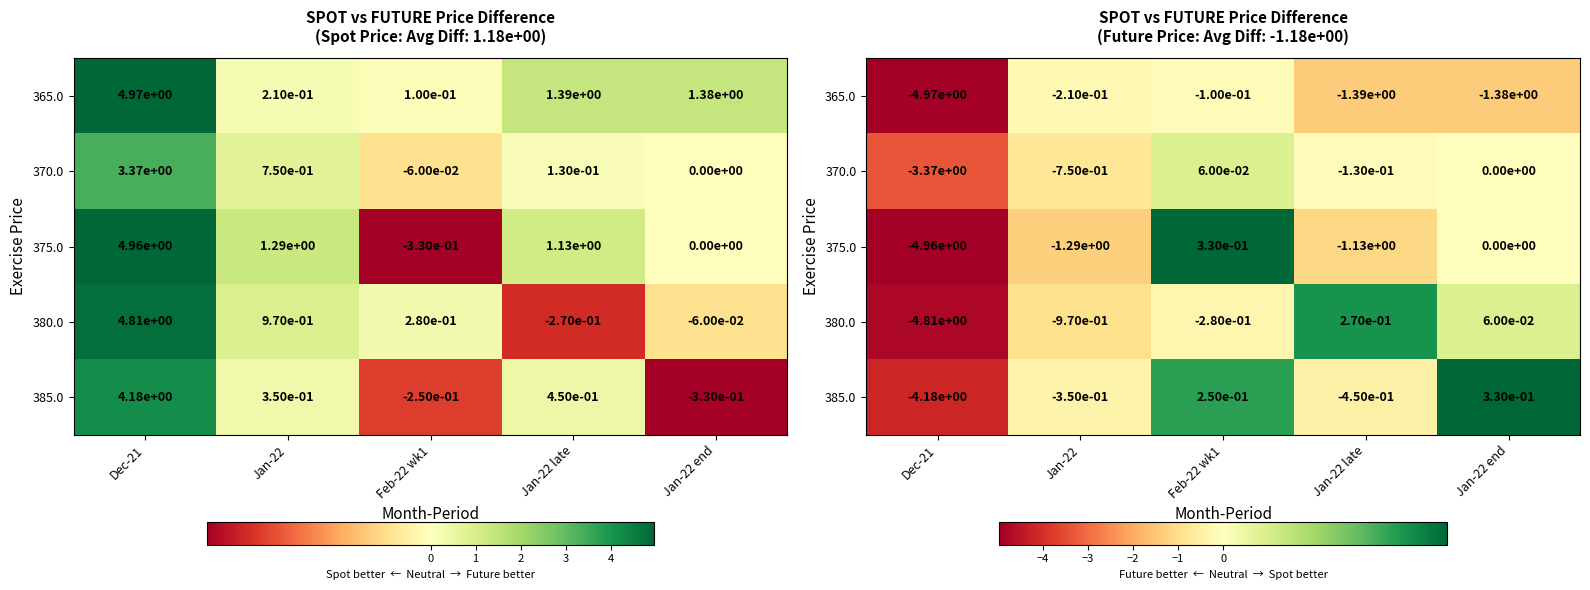

What is the average value of the 380.0 series?

-1.1